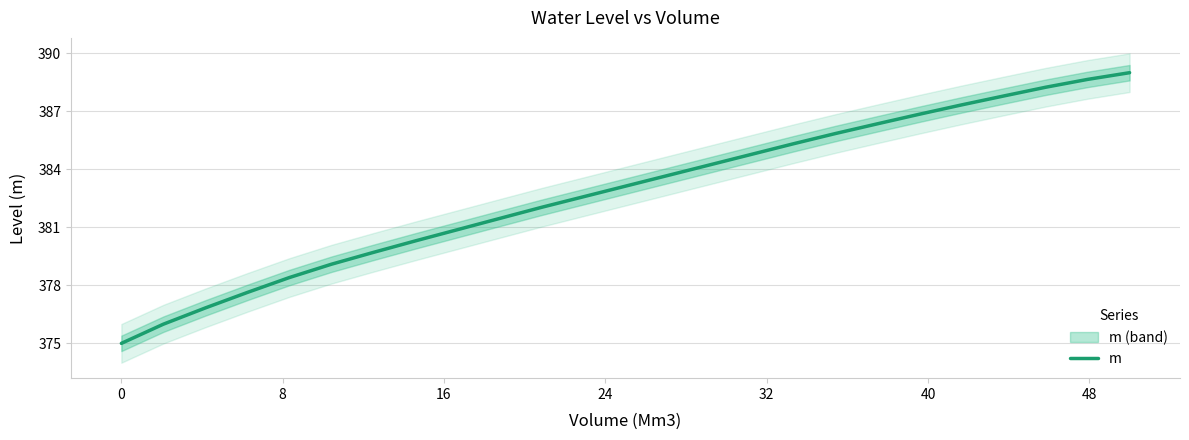

What is the maximum value for m?

389.0